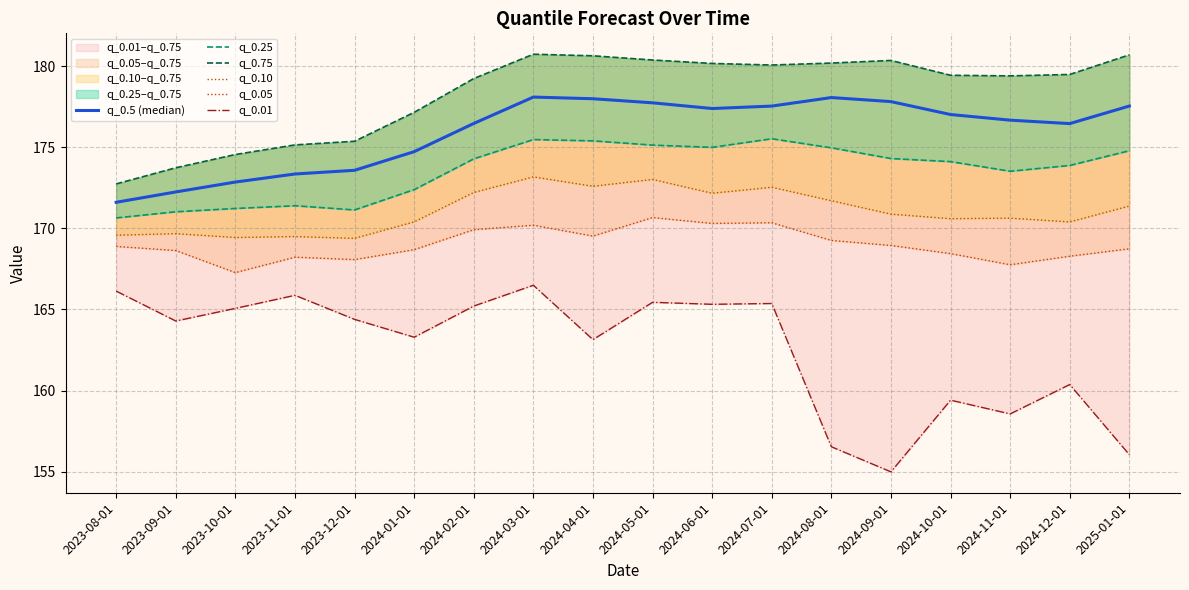

Is the value of q_0.10 at 2024-02-01 greater than the value of q_0.05 at 2024-10-01?

Yes